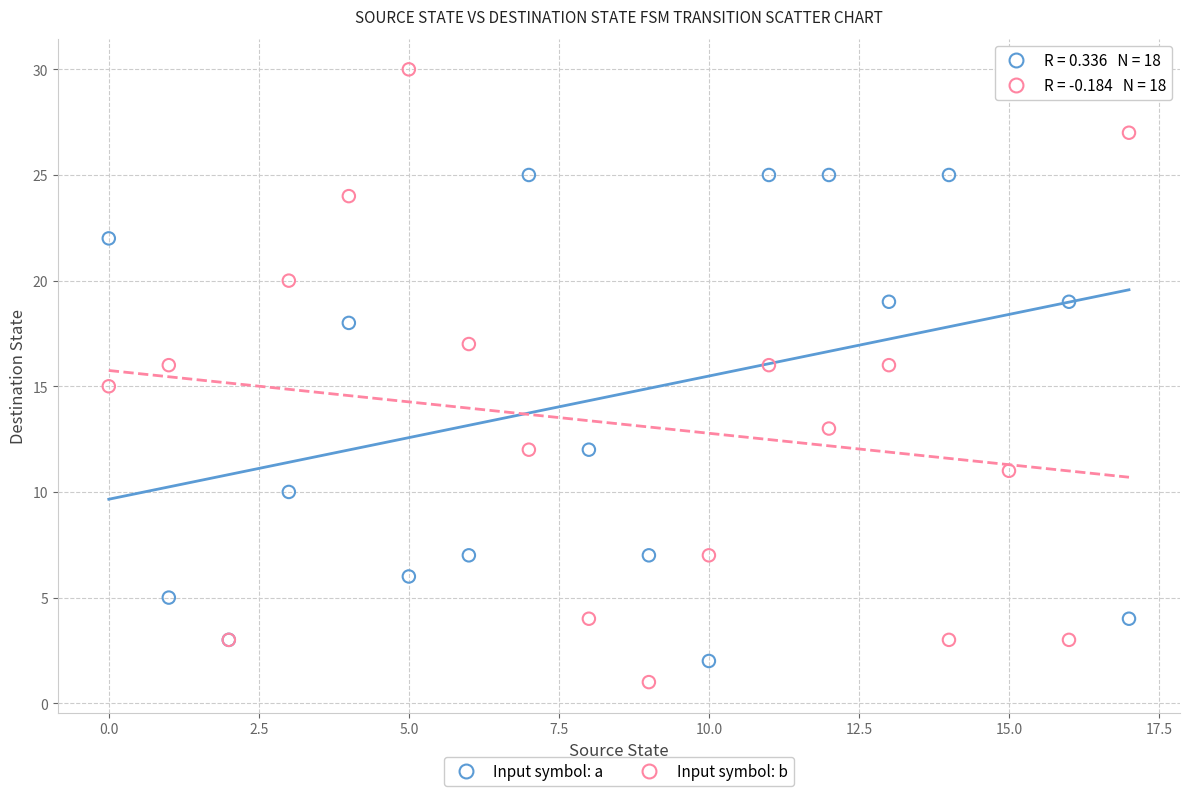

Which series has the widest spread of Y values?

Input symbol: b